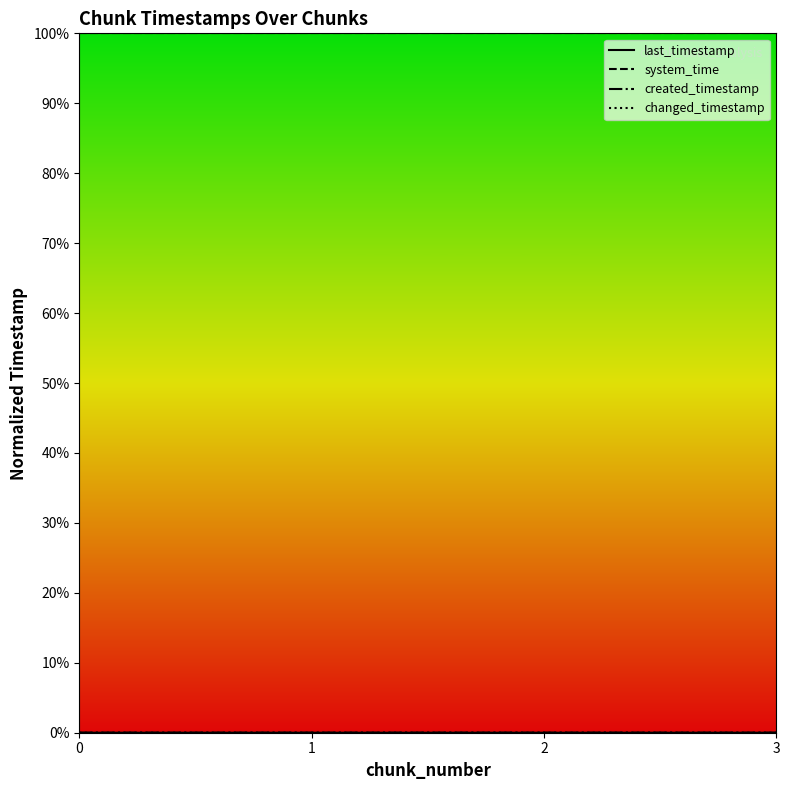

Reading left to right, list all the values displayed in this chart.

last_timestamp: 0.0	0.0	0.0	0.0
system_time: 1.0	1.0	1.0	1.0
created_timestamp: 0.0	0.0	0.0	0.0
changed_timestamp: 0.0	0.0	0.0	0.0